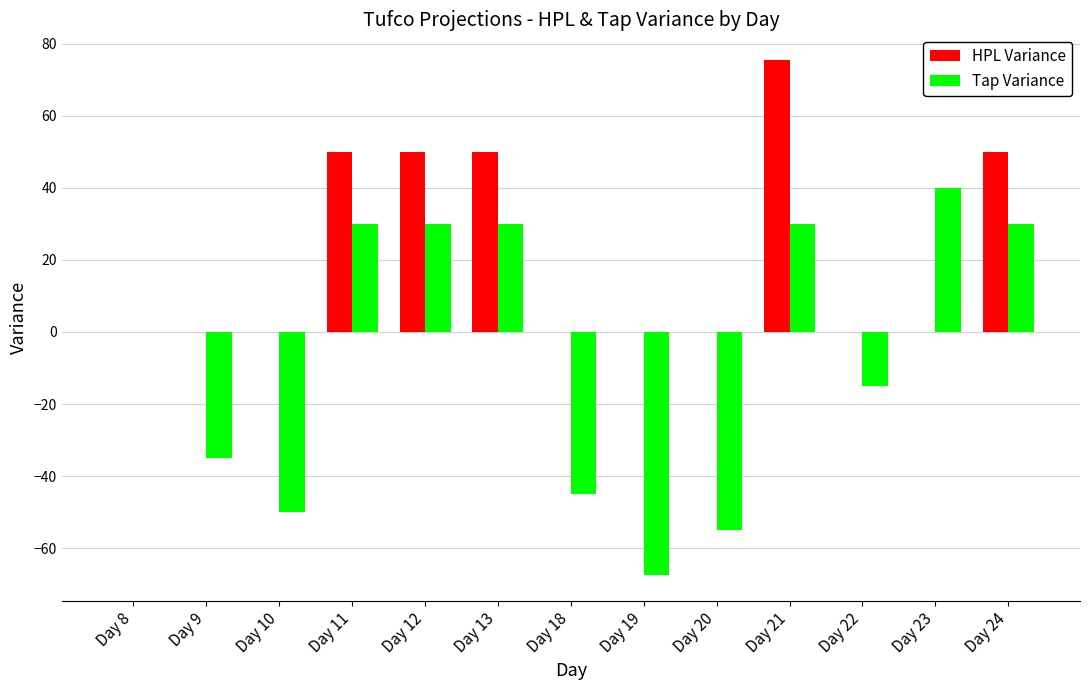

Which series has the largest range (max minus min)?

Tap Variance